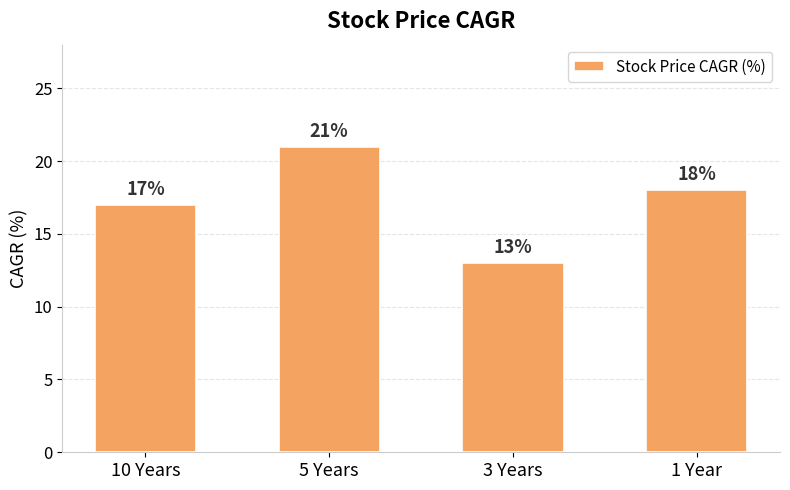

What is the minimum value shown in the chart?

13